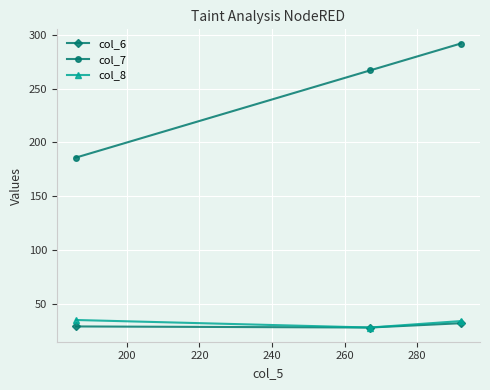

What is the value of the col_6 point at the 3rd from the left?

32